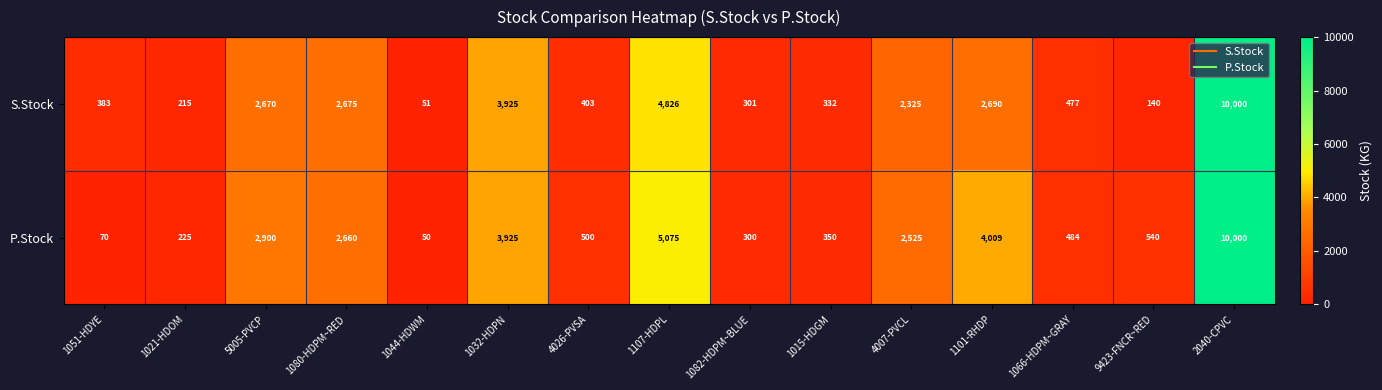

Which series has the largest total across all categories?

P.Stock